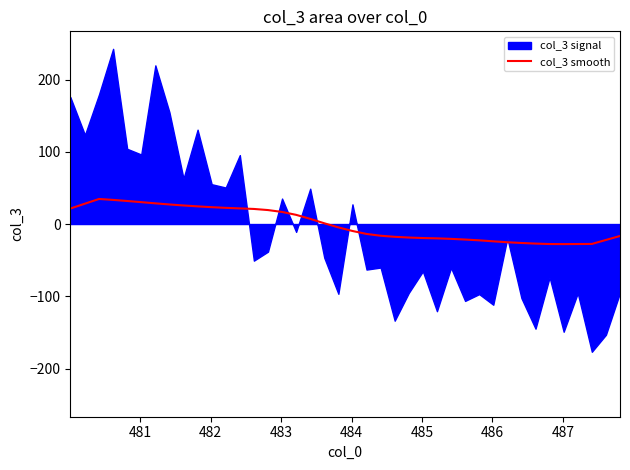

What is the highest value of the col_3 smooth series?

34.7